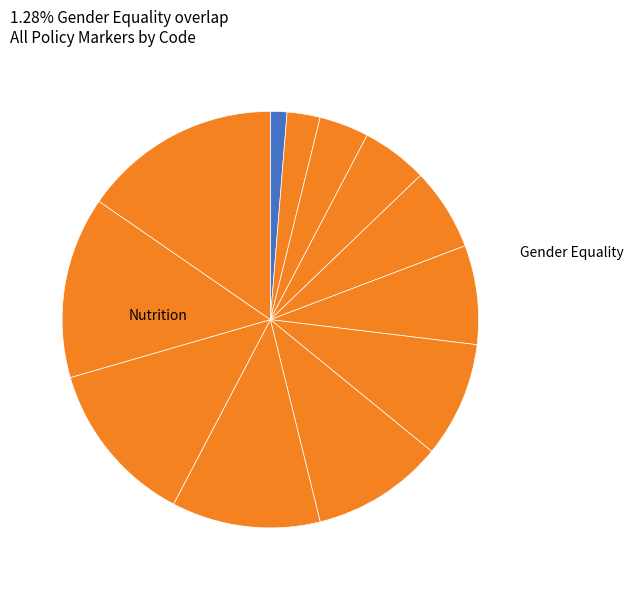

Rank the categories by value from lowest to highest.

Gender Equality, Aid to Environment, Participatory Development/Good Governance, Trade Development, Aid Targeting the Objectives of the Convention on Biological Diversity, Aid Targeting the Objectives of the Framework Convention on Climate Change, Aid Targeting the Objectives of the Framework Convention on Desertification, Aid Targeting the Objectives of the Convention on Biological Diversity 2, Reproductive, Maternal, Newborn and Child Health, Disaster Risk Reduction (DRR), Disability, Nutrition